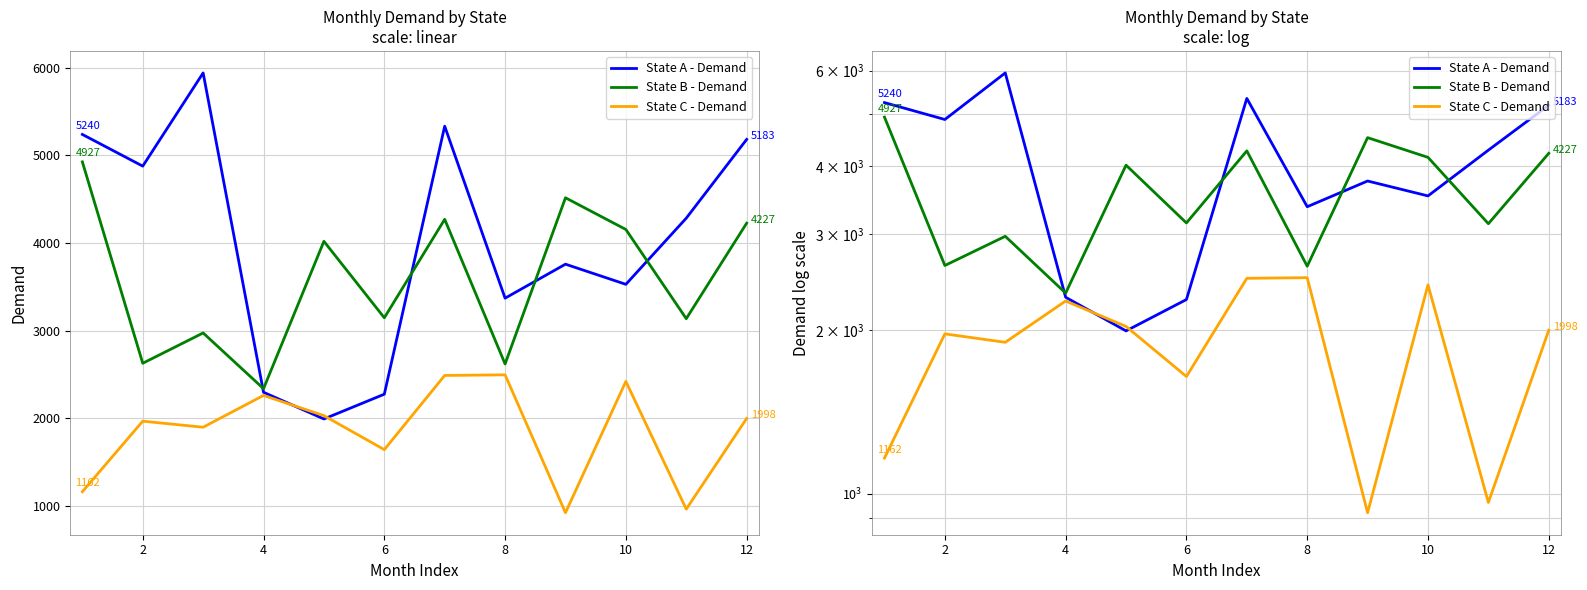

How many times do State C - Demand and State A - Demand cross each other?

2